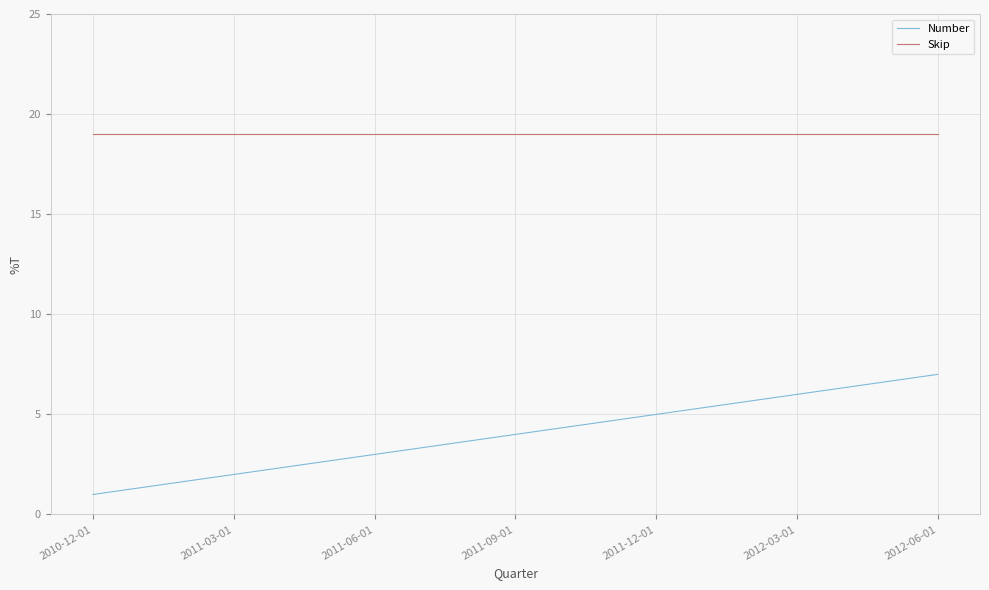

The value of Number at 2011-09-01 is 4. True or false?

True